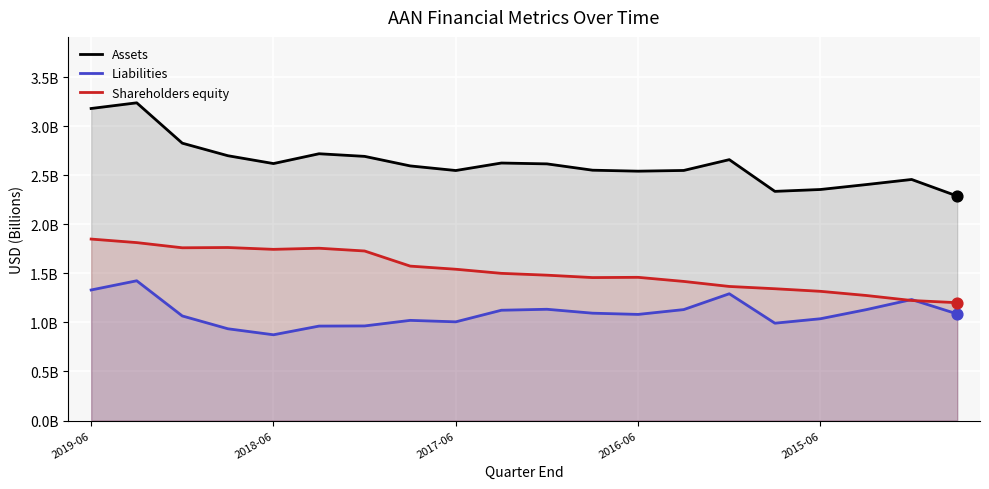

Which series has the largest Y range (max minus min)?

Assets